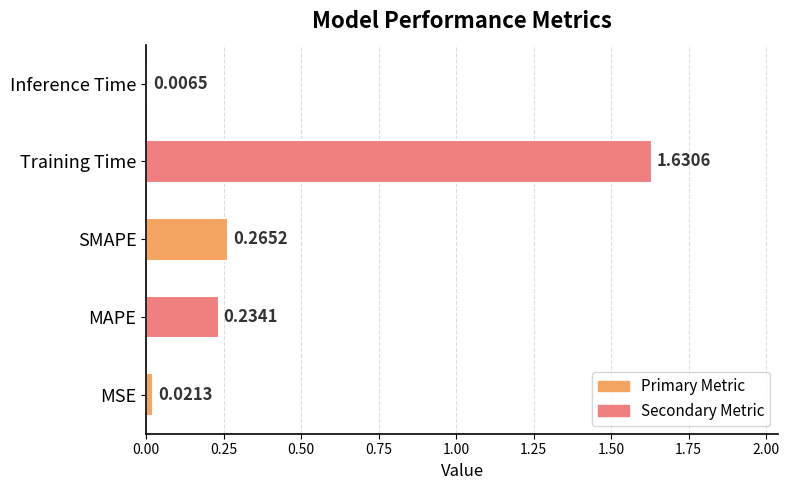

How many data points does each series have?

5